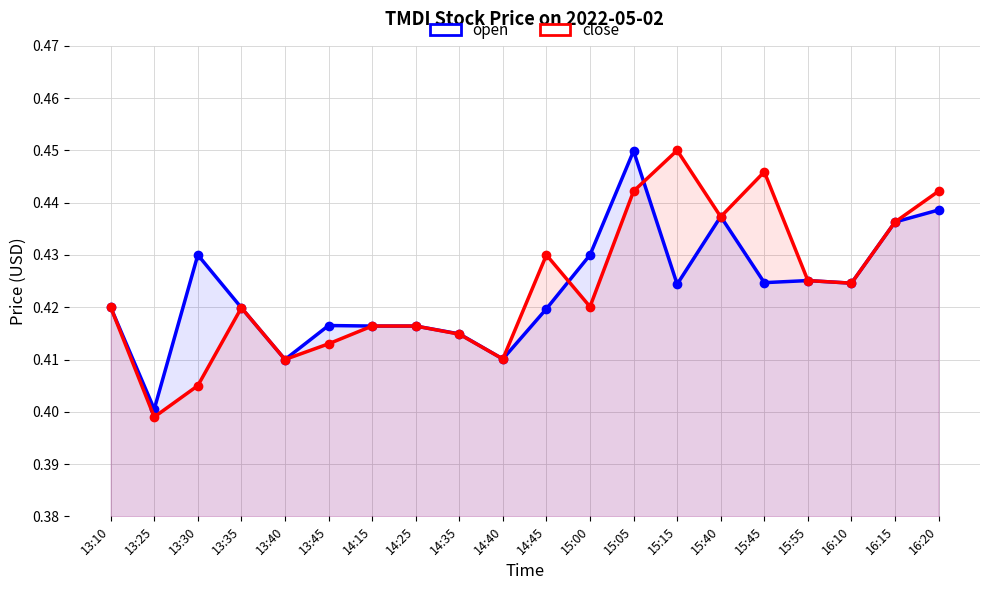

Reading left to right, list all the values displayed in this chart.

open: 0.4	0.4	0.4	0.4	0.4	0.4	0.4	0.4	0.4	0.4	0.4	0.4	0.4	0.4	0.4	0.4	0.4	0.4	0.4	0.4
close: 0.4	0.4	0.4	0.4	0.4	0.4	0.4	0.4	0.4	0.4	0.4	0.4	0.4	0.5	0.4	0.4	0.4	0.4	0.4	0.4